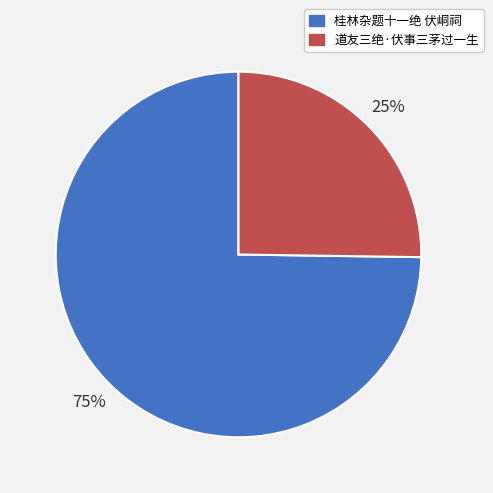

Combined, do 桂林杂题十一绝 伏峒祠 and 道友三绝·伏事三茅过一生 account for over 50%?

Yes